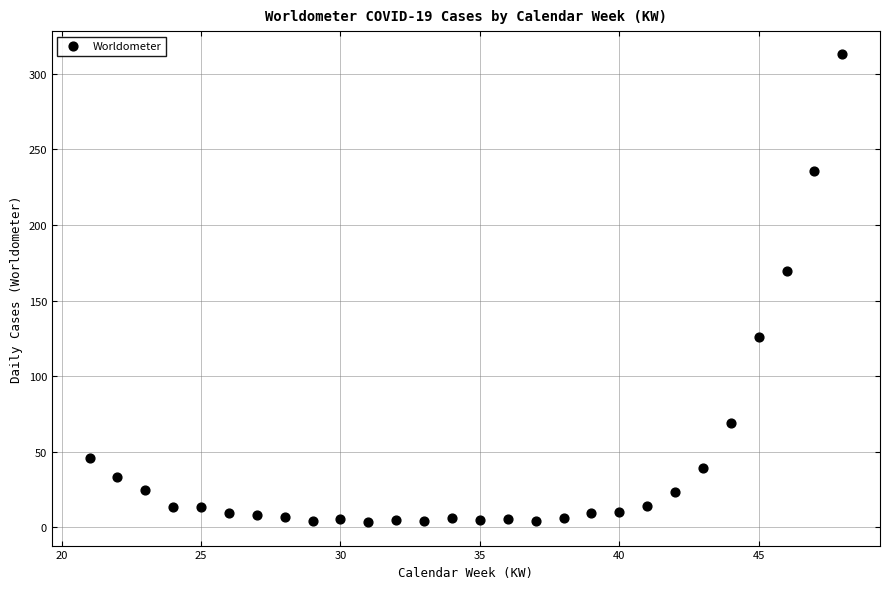

What Y value in the scatter plot is closest to 158?

169.6